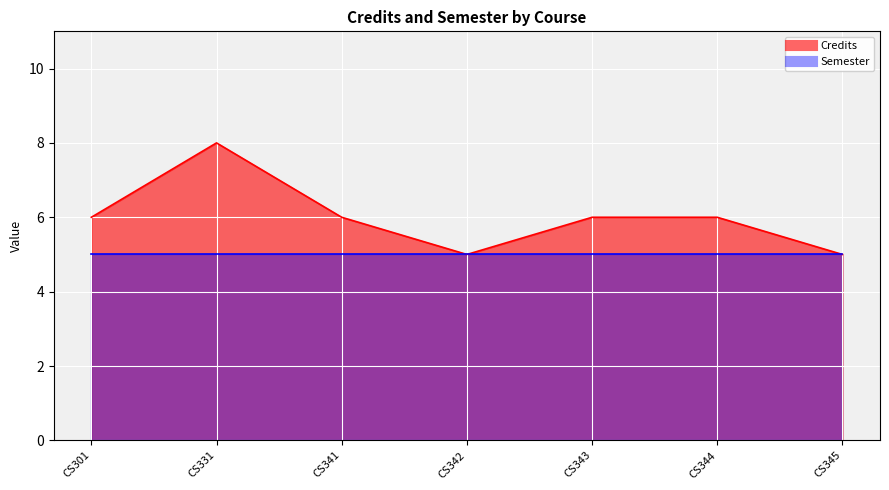

Rank the categories by value from lowest to highest.

CS342, CS345, CS301, CS341, CS343, CS344, CS331